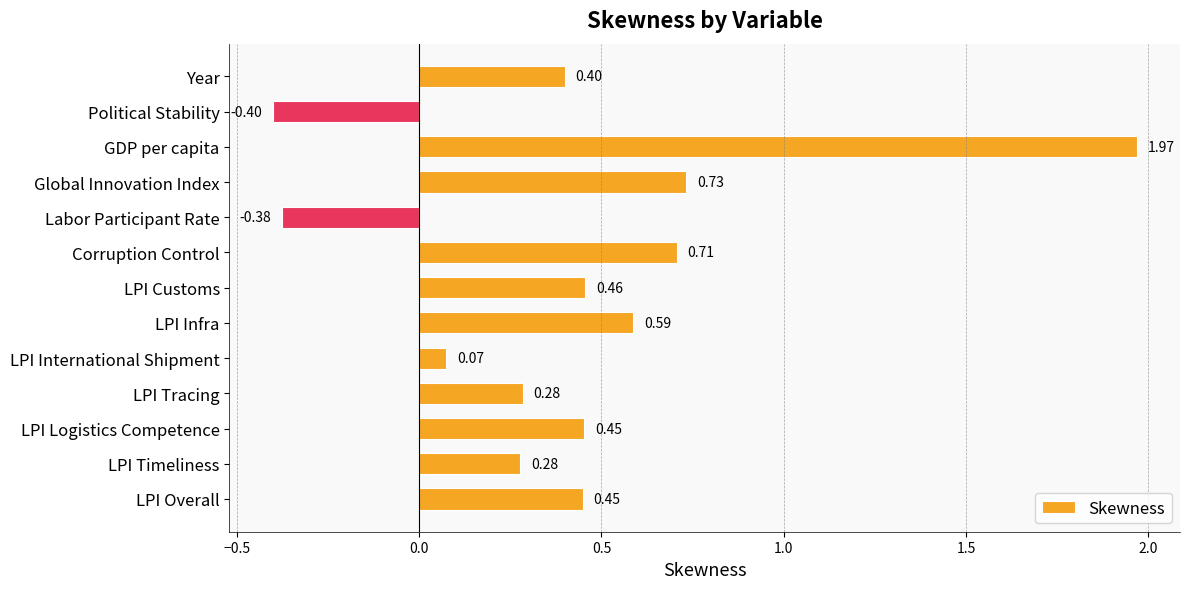

What is the sum of all values?

5.6